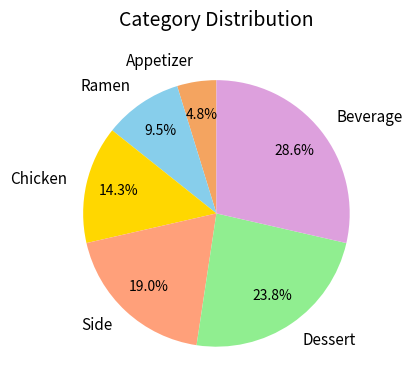

Rank the categories by value from highest to lowest.

Beverage, Dessert, Side, Chicken, Ramen, Appetizer